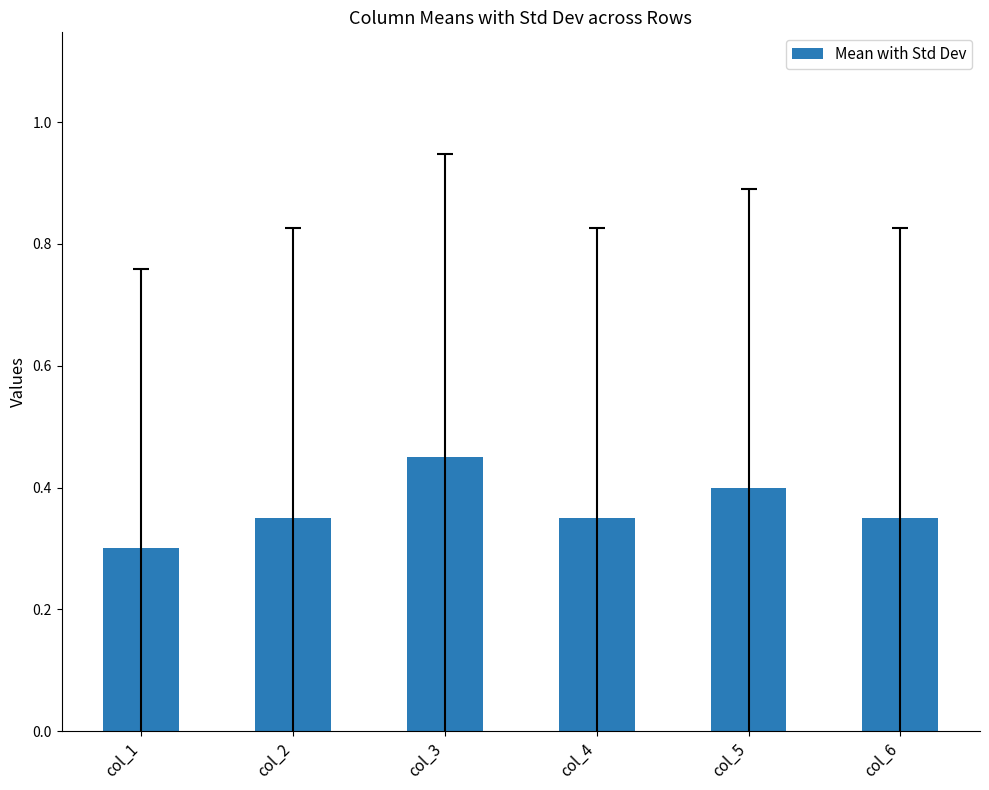

Where is the data nearest to the value 0?

col_1